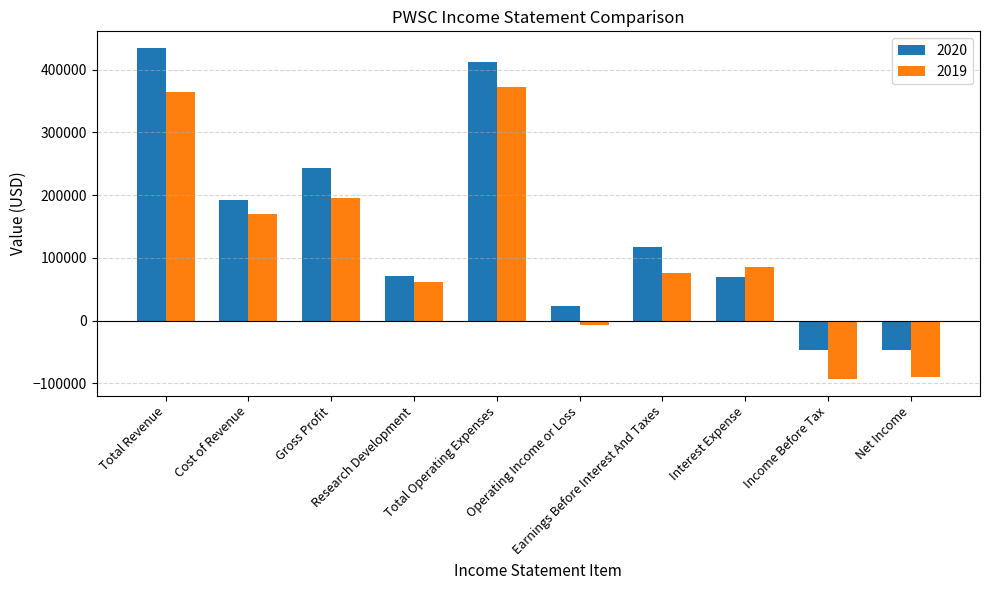

List the series in order of their overall mean, lowest first.

2019, 2020